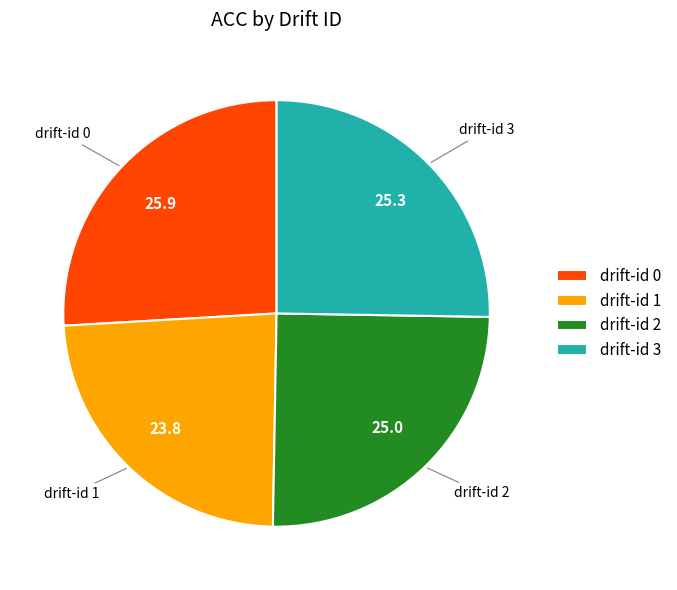

Is it true that drift-id 0 is 38% of the pie?

False